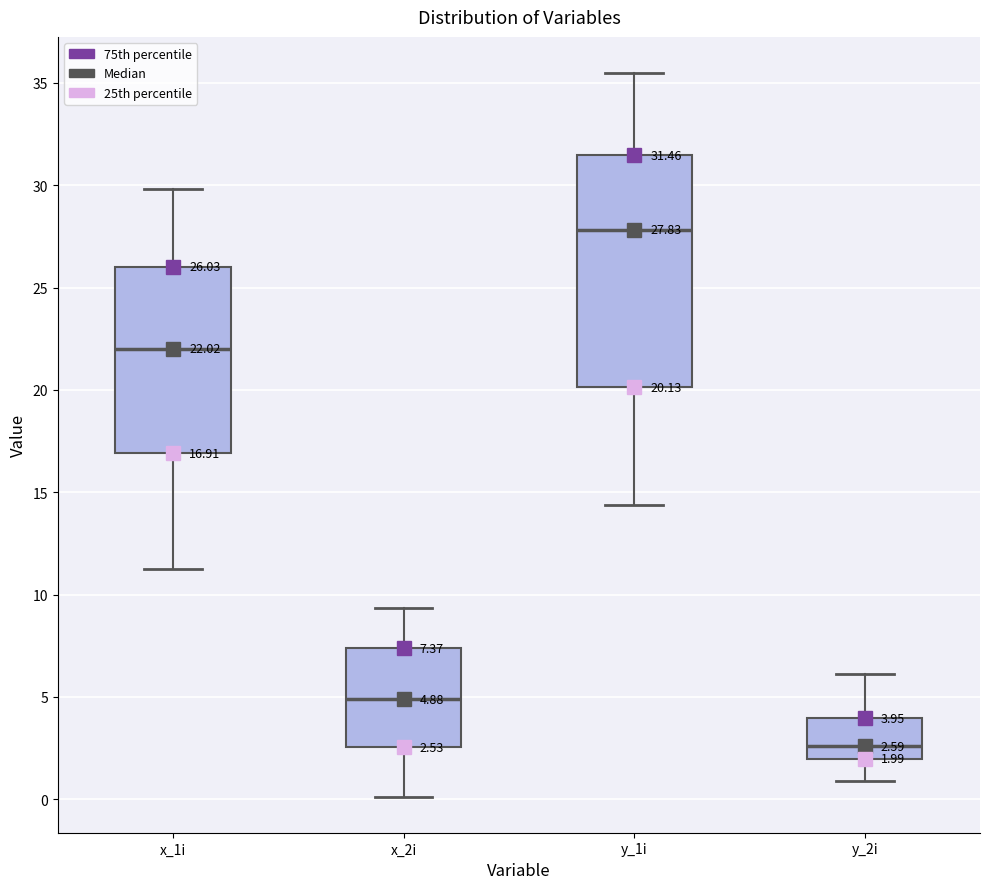

Which box is the tallest, from its lower edge to its upper edge?

y_1i